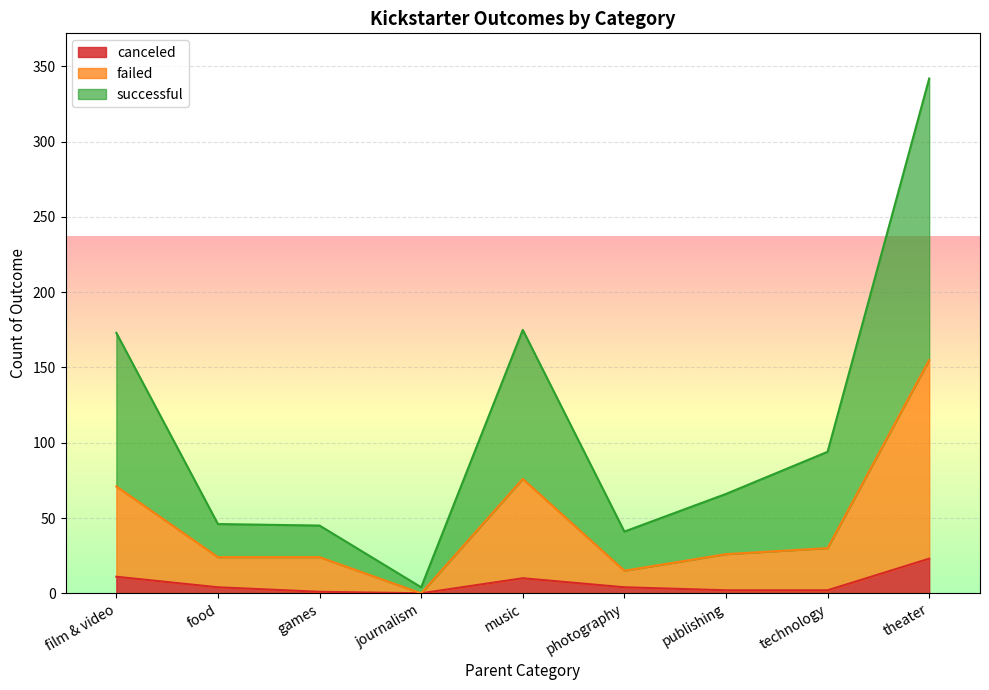

What is the label of the 9th point from the right?

film & video